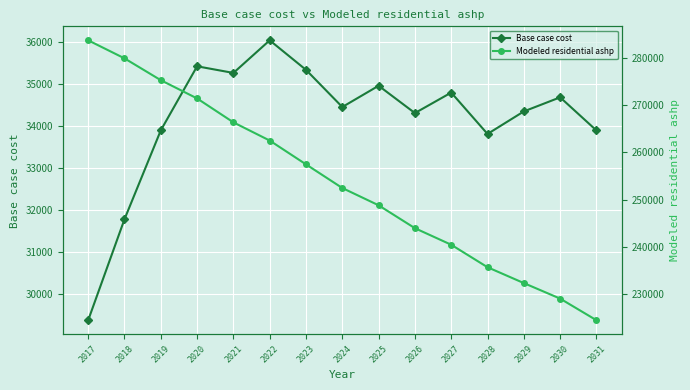

Rank the series by their average value, from highest to lowest.

Modeled residential ashp, Base case cost